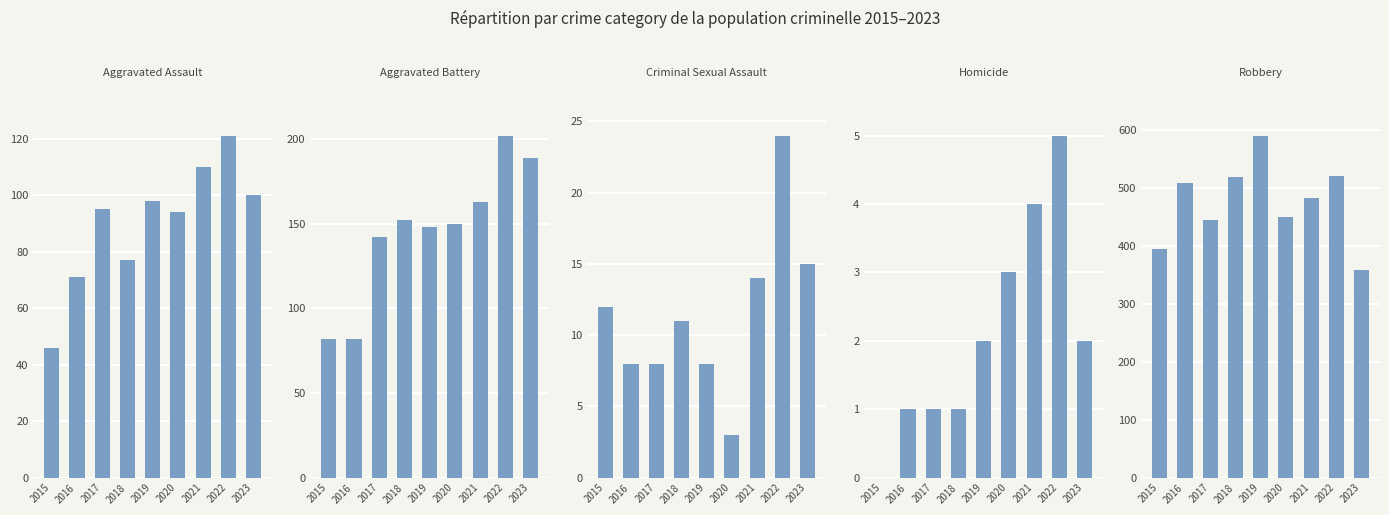

List the series in order of their peak value, highest first.

Robbery, Aggravated Battery, Aggravated Assault, Criminal Sexual Assault, Homicide